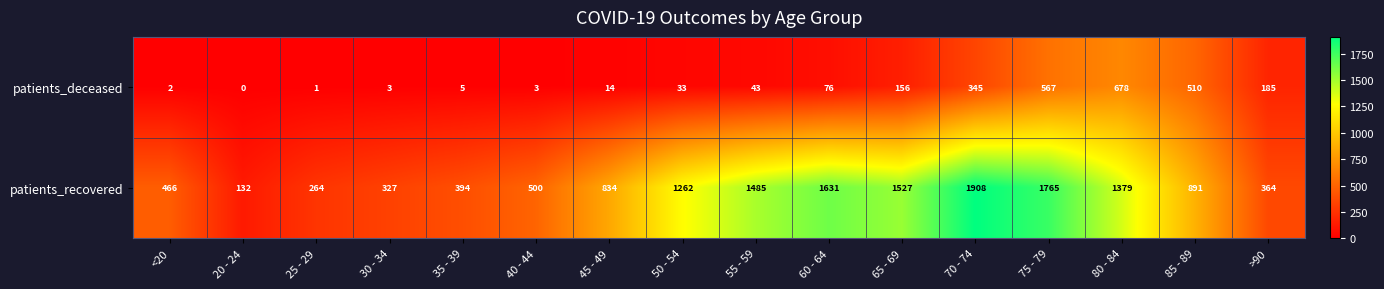

What is the maximum value for patients_deceased?

678